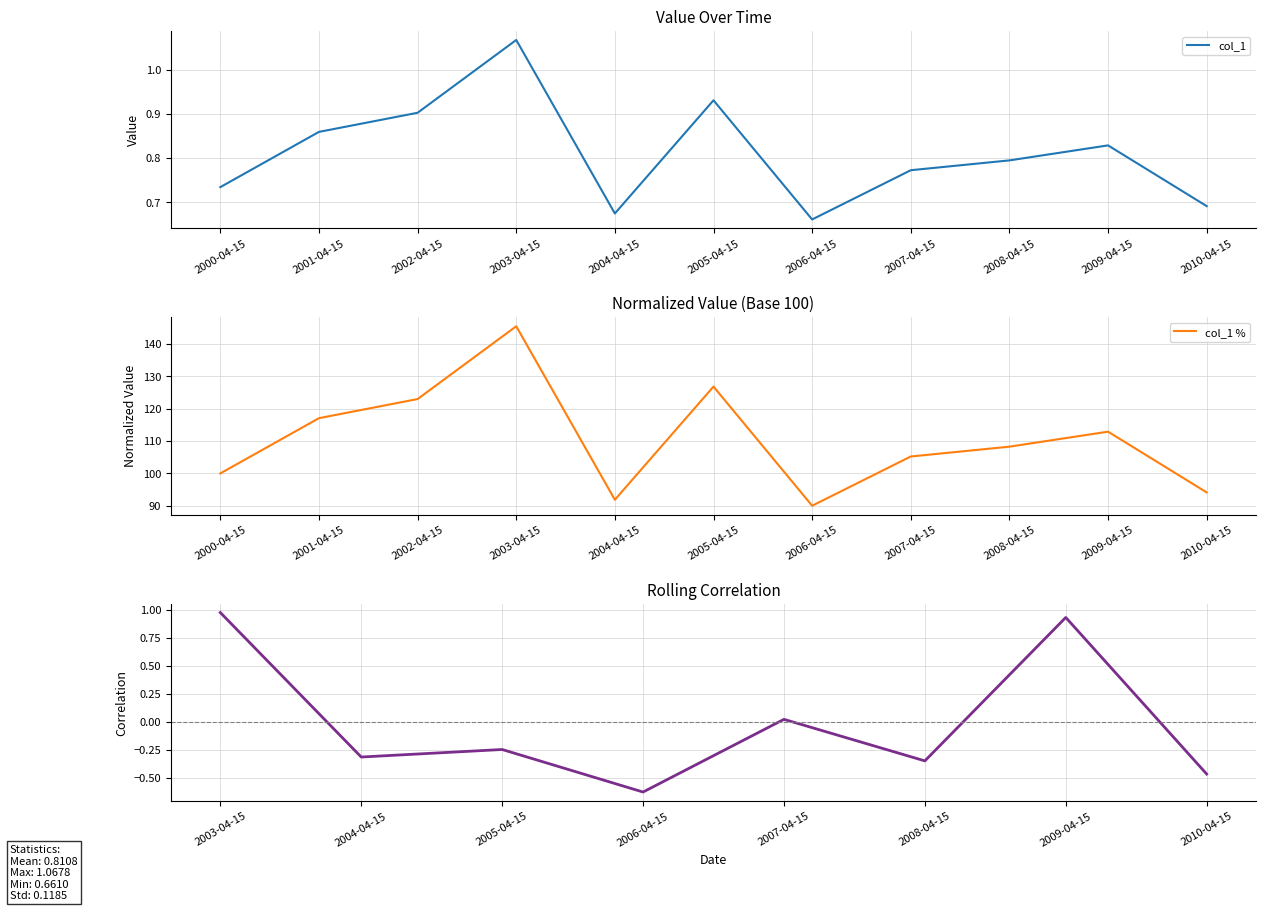

The chart shows a value of 0.4 at 2008-04-15. True or false?

False